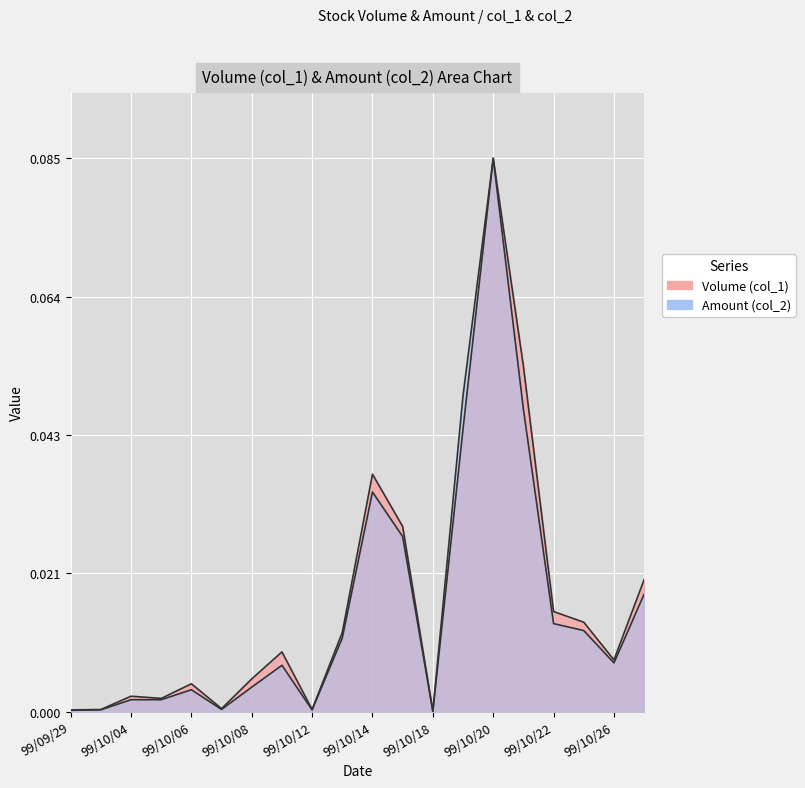

Is it true that Amount (col_2) equals 0.0 at 99/09/29?

True